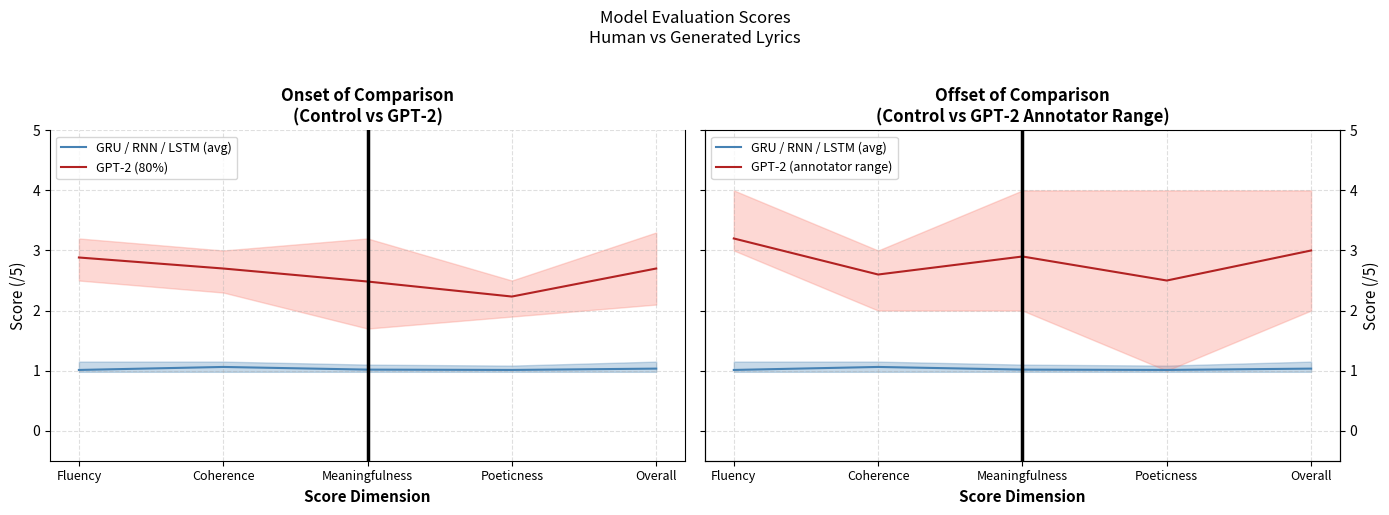

What is the label of the 1st point from the right?

Overall